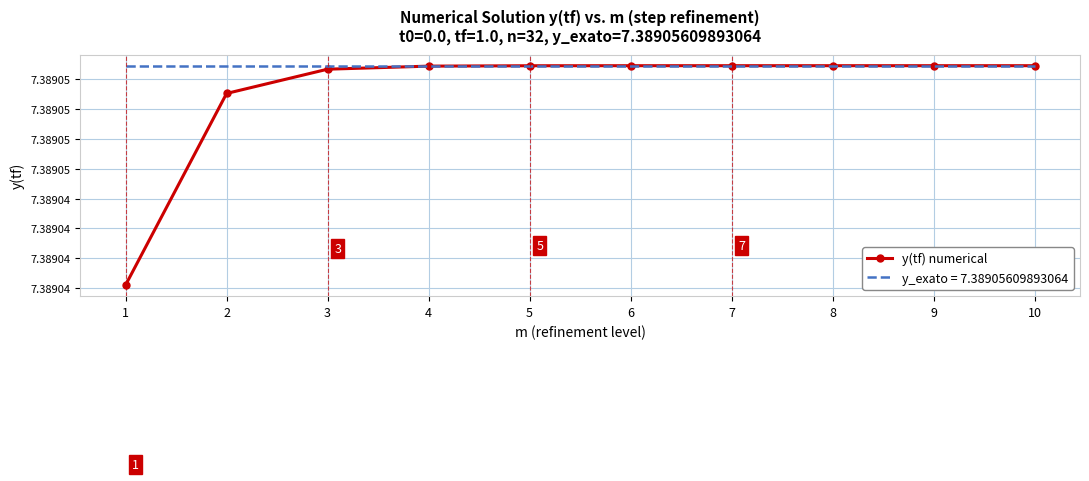

Reading right to left, list all the values displayed in this chart.

10=7.4	9=7.4	8=7.4	7=7.4	6=7.4	5=7.4	4=7.4	3=7.4	2=7.4	1=7.4